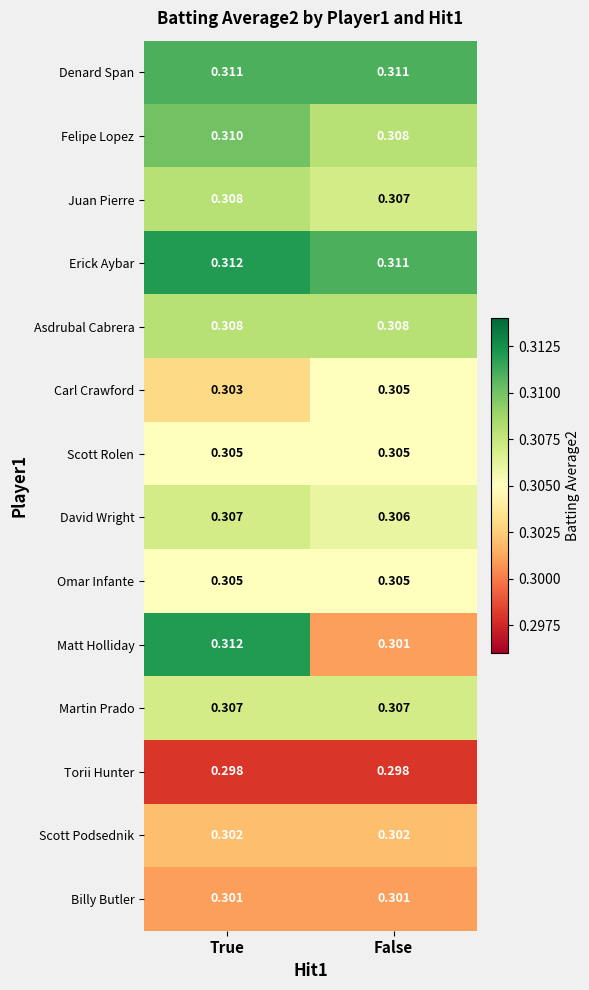

Rank the categories by Carl Crawford value from highest to lowest.

False, True